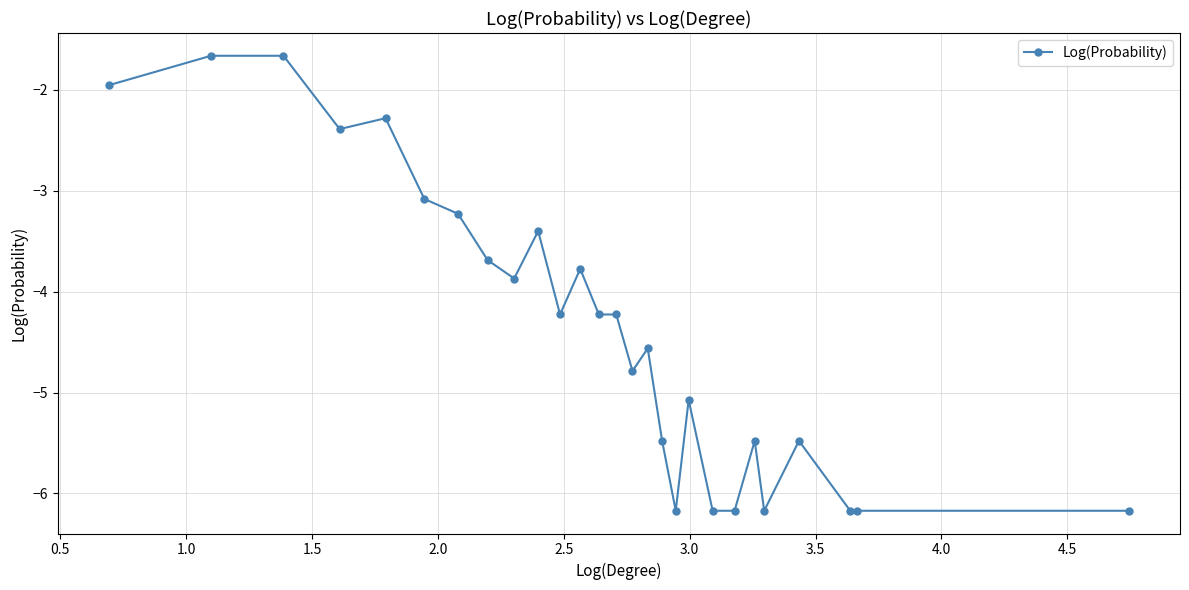

True or false: there are more than 1 points higher than both neighbors.

True